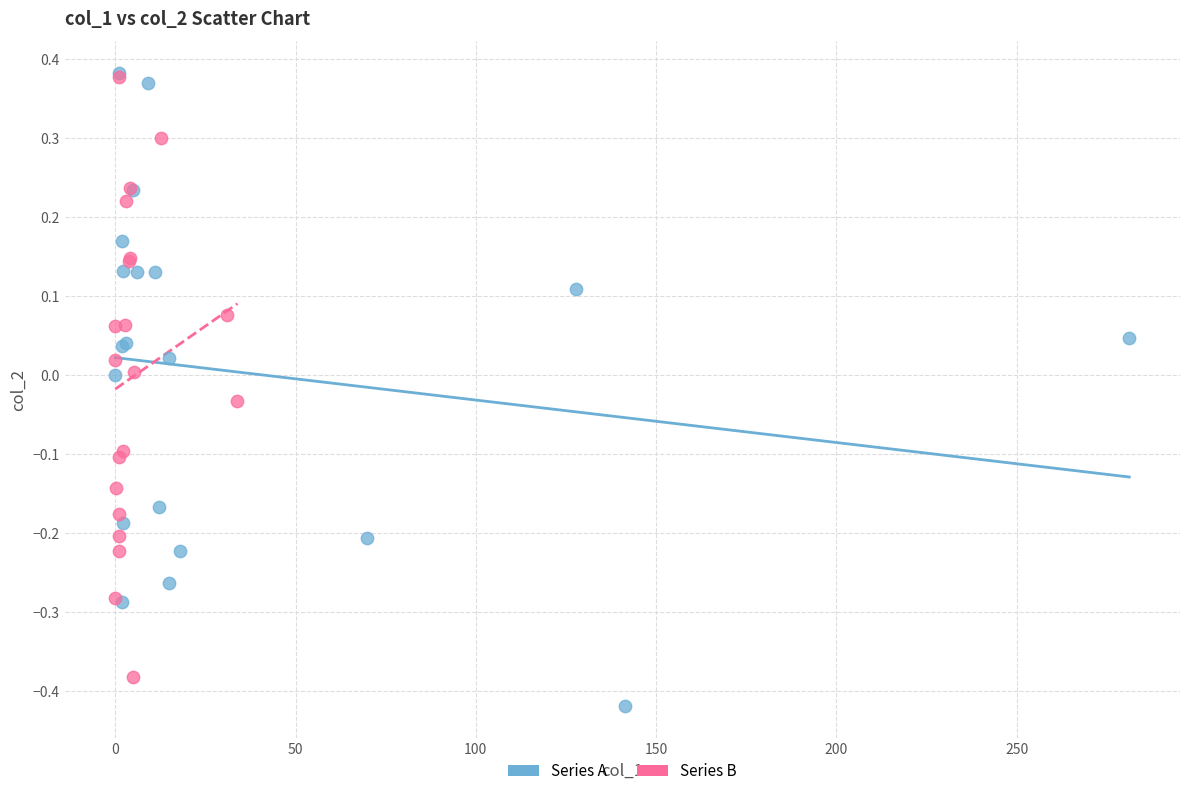

Which series has the largest Y range (max minus min)?

Series A